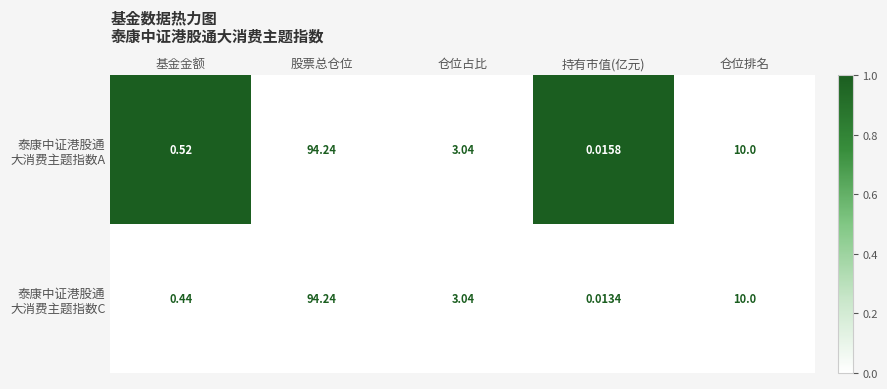

At which category is the sum across all series the highest?

股票总仓位